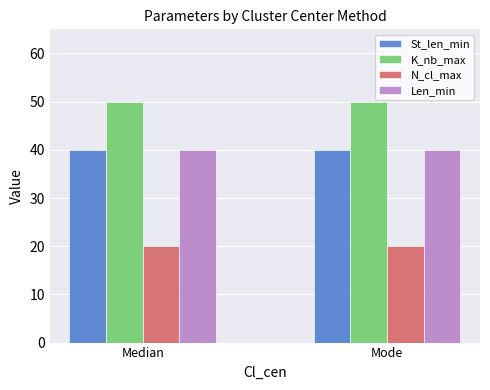

What is the label of the 1st bar from the right?

Mode